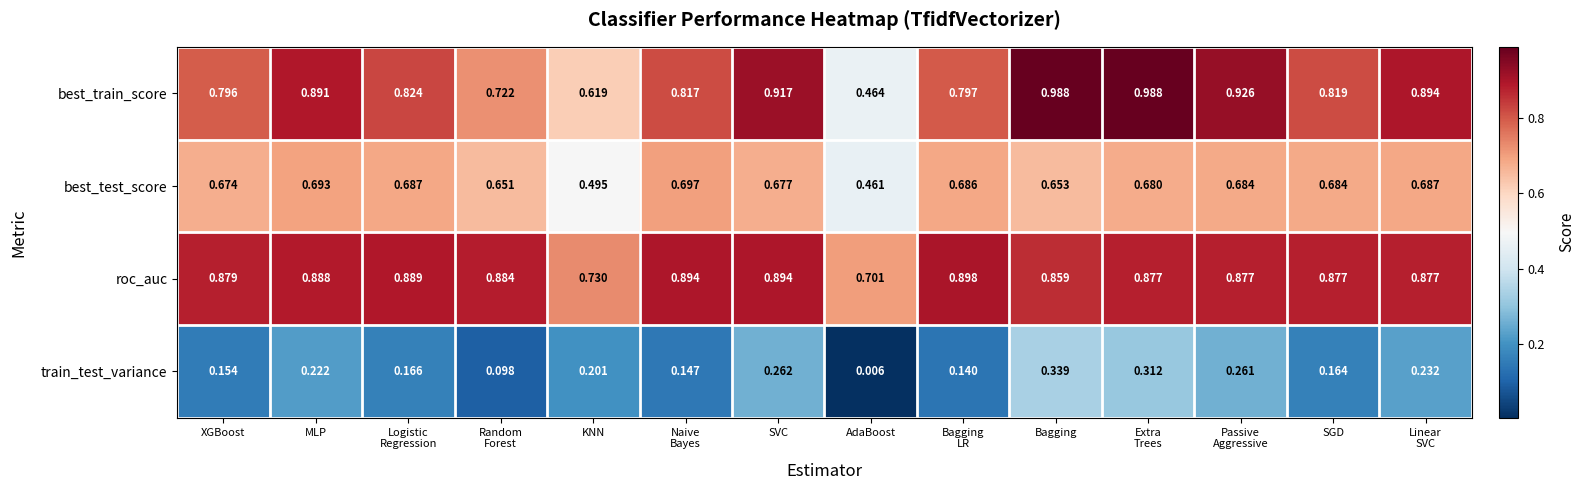

Which category has the lowest value across all series?

AdaBoost